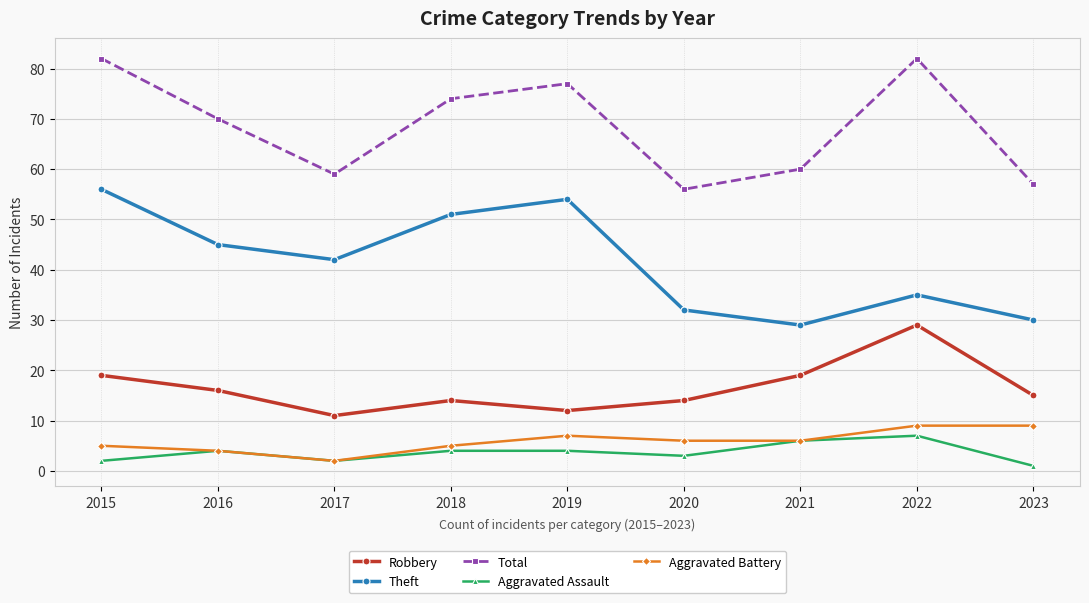

What is the highest value of the Robbery series?

29